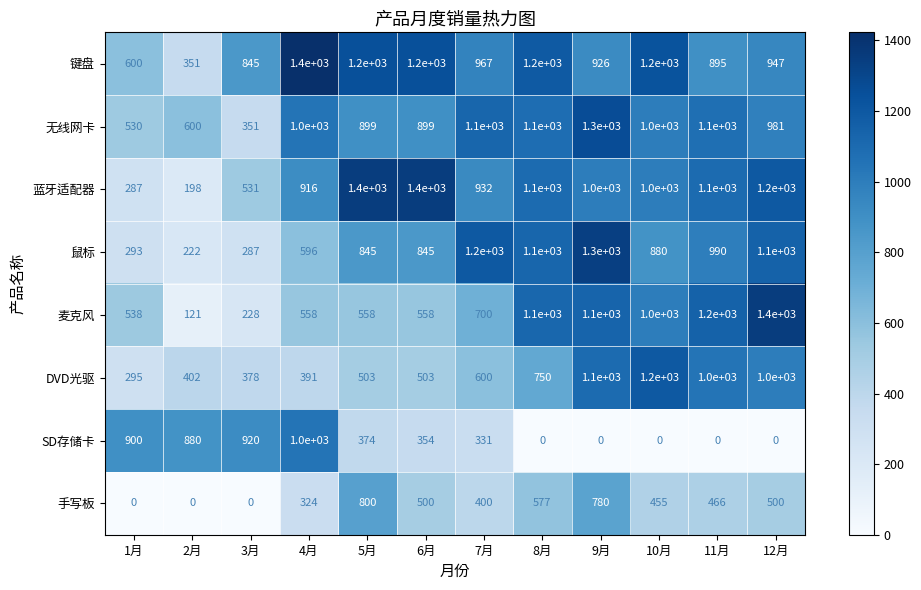

What is the difference between the maximum and minimum values in the SD存储卡 series?

1000